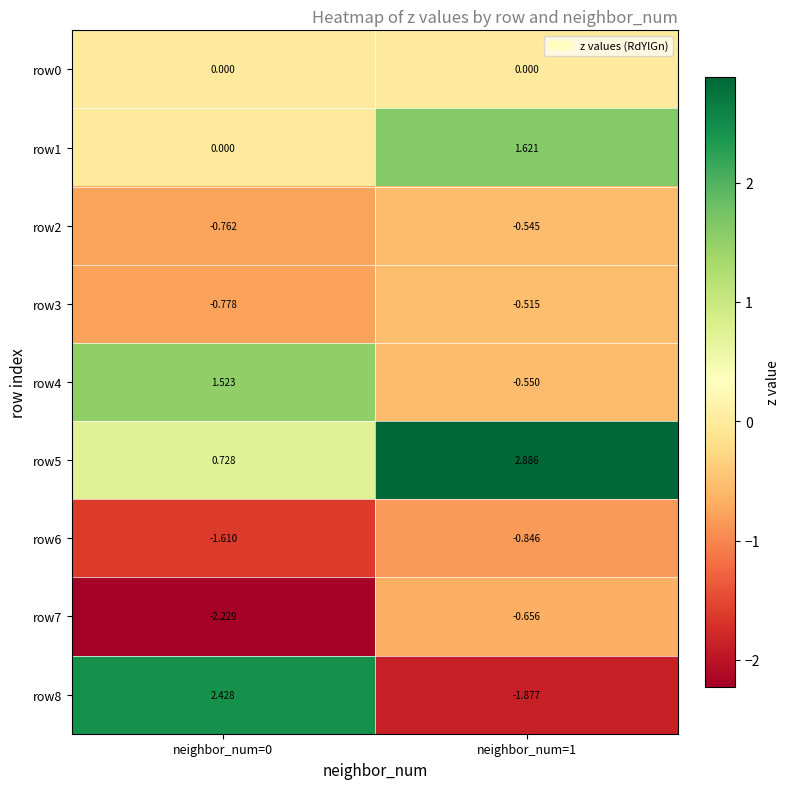

Is the value of row4 at neighbor_num=0 greater than the value of row3 at neighbor_num=1?

Yes